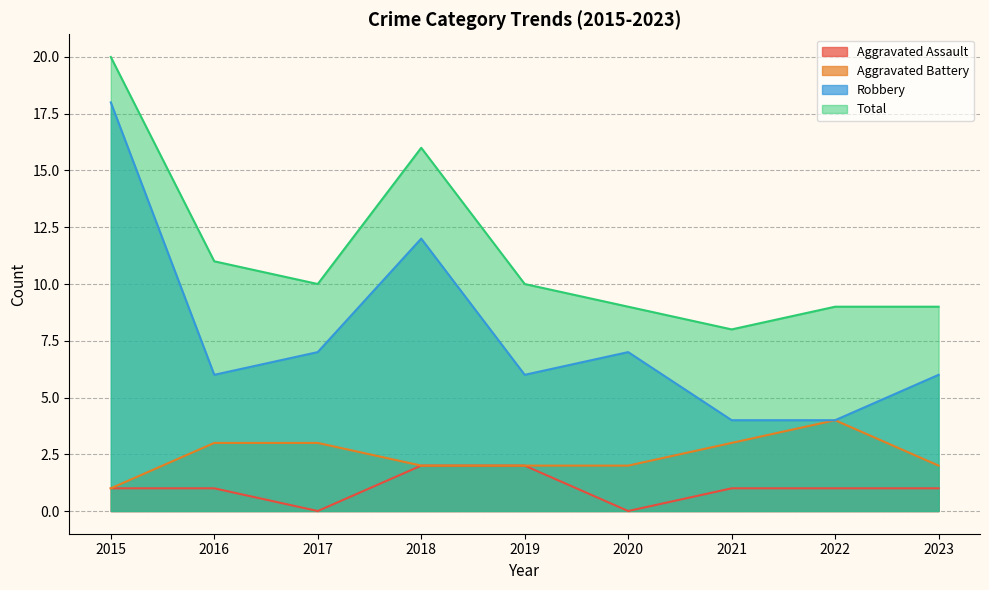

Count the Aggravated Battery values in the range 2 to 3.

7